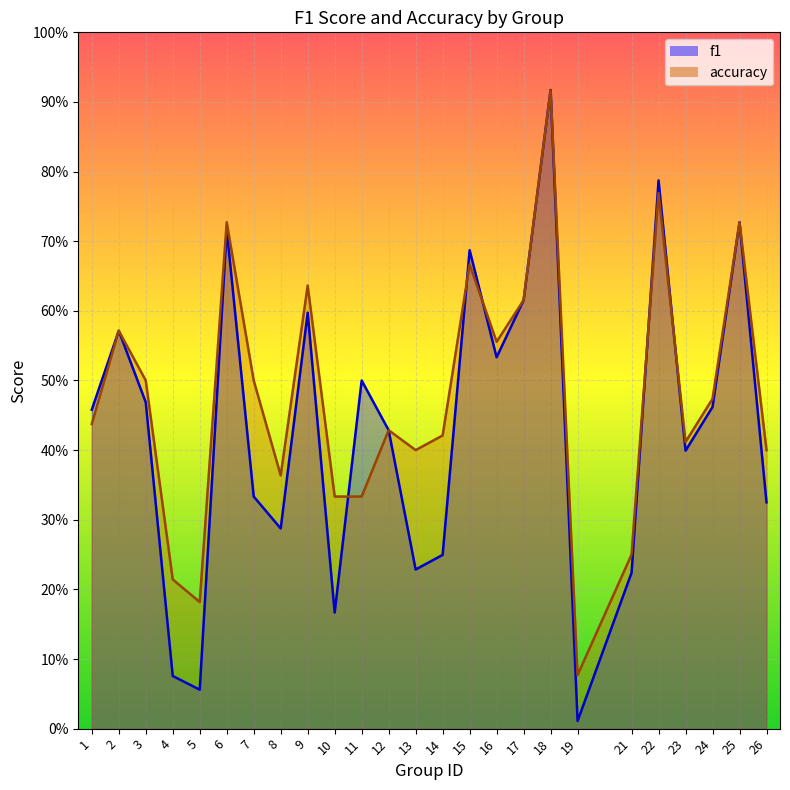

How many distinct data groups are displayed?

2